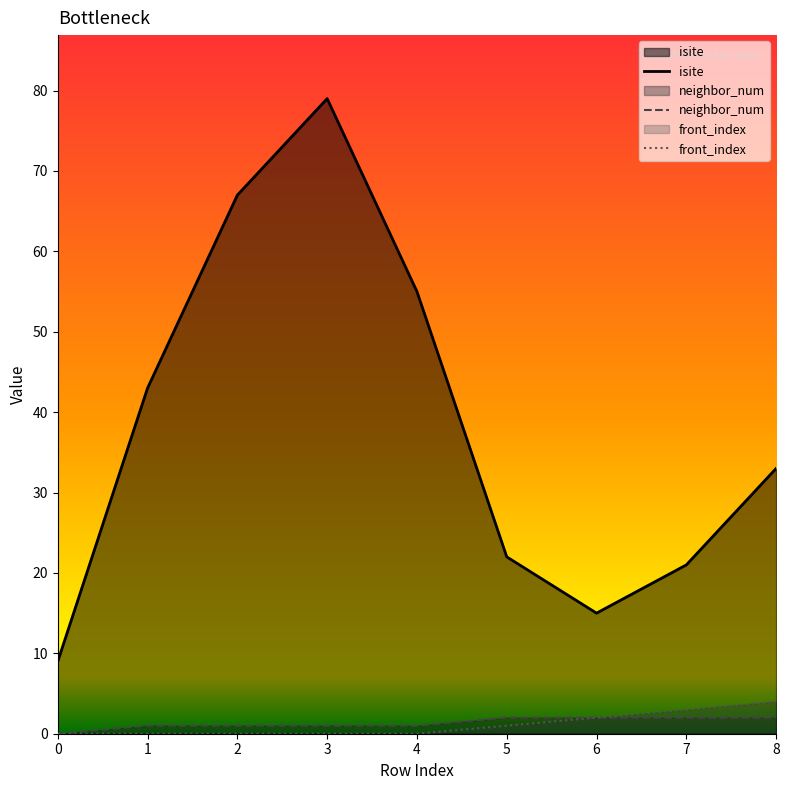

What is the difference between the maximum and second lowest values in the isite series?

64